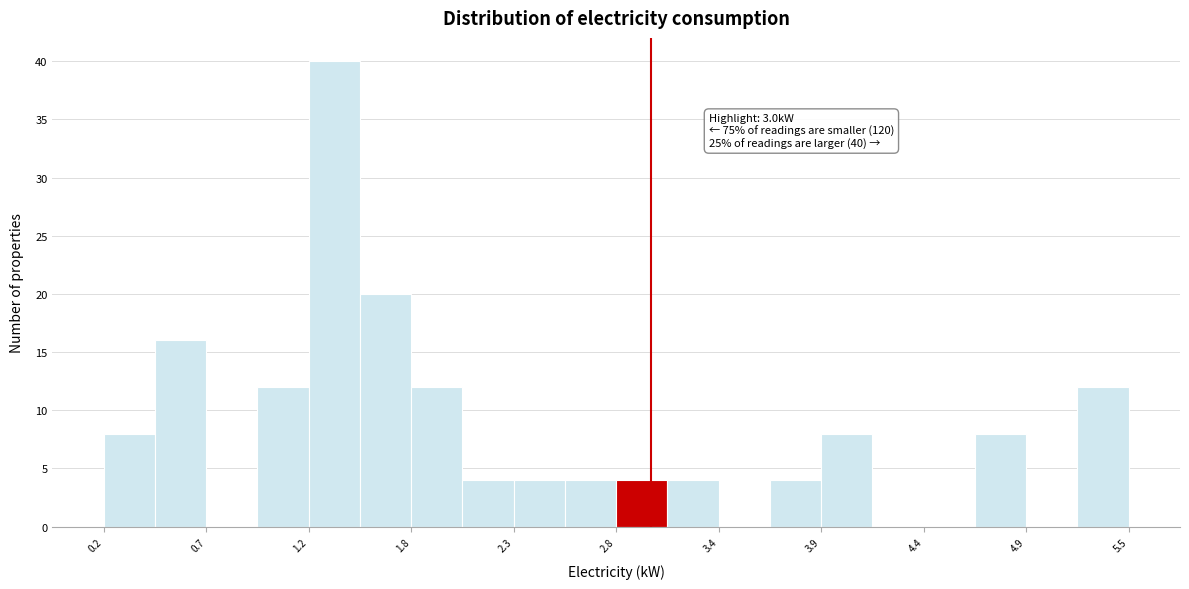

Read against the x-axis, roughly where is the centre of the tallest bar?

1.4